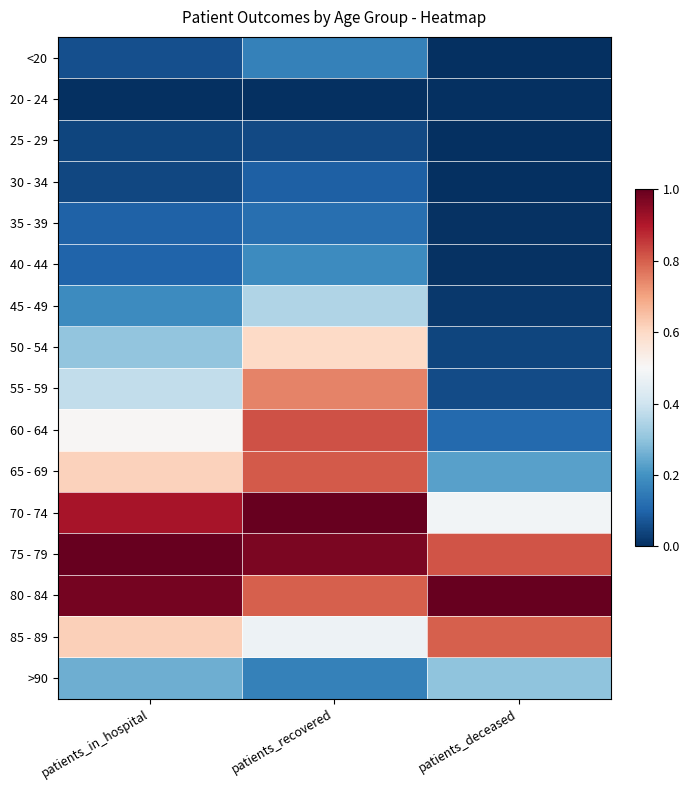

What is the greatest value displayed?

1.0